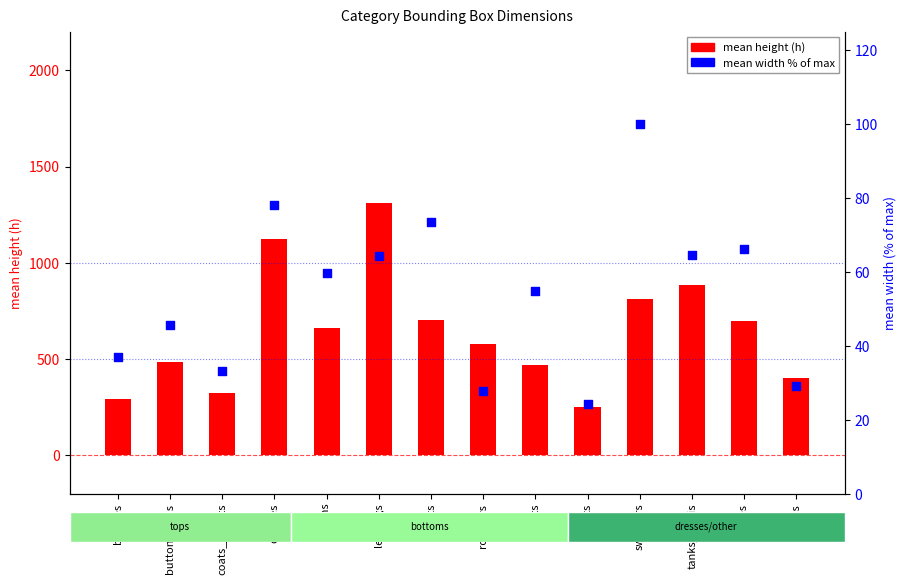

What is the total value across all series at skirts?

274.3